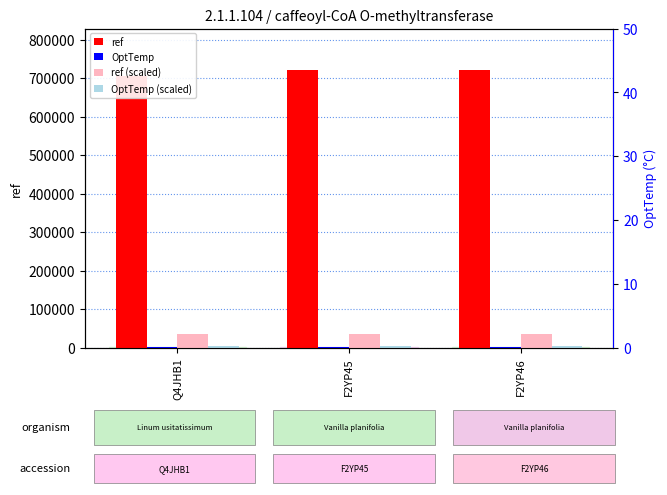

Where is ref (scaled) nearest to the value 35674?

Q4JHB1